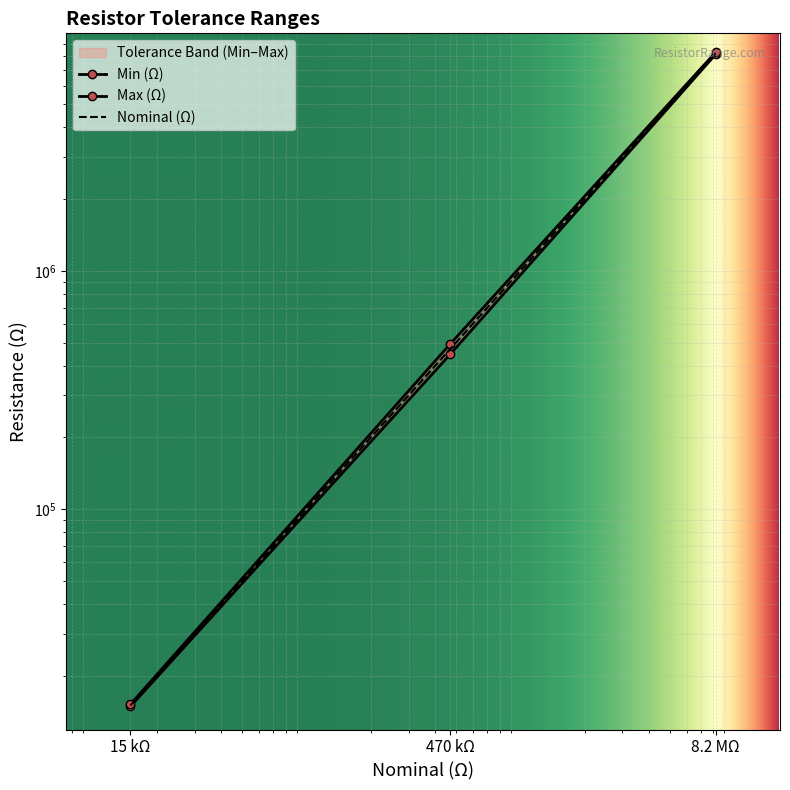

What is the average value of the Max (Ω) series?

2930217